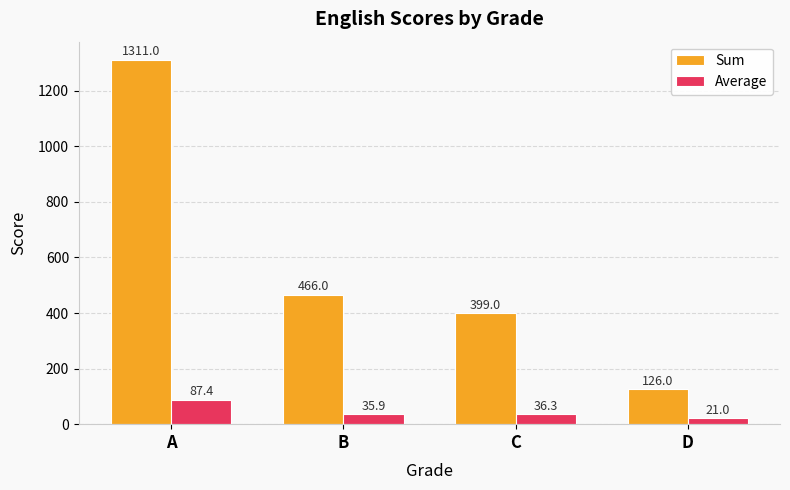

Is it true that Sum equals 466.0 at B?

True